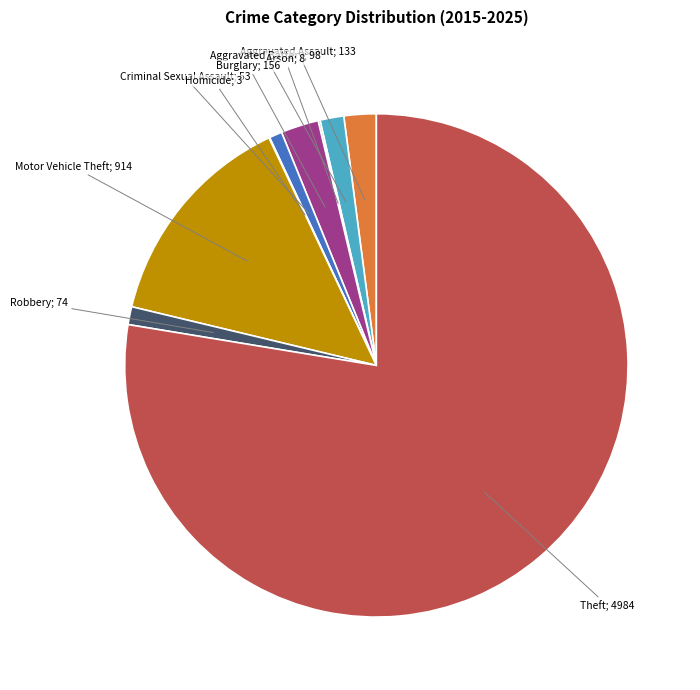

What is the largest slice in the pie chart?

Theft